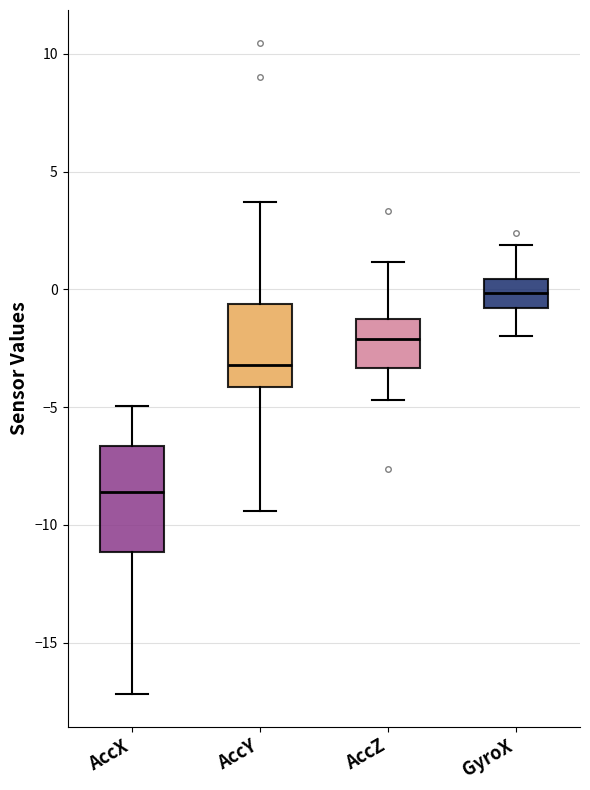

Reading left to right, read every box against the y-axis: the position of its median line, the range the box covers, and the ends of its whiskers. The values are not printed on the chart, so give them approximately, as read against the axis.

AccX: median -8.5, box -11.0 to -6.5, whiskers -17.0 to -5.0
AccY: median -3.0, box -4.0 to -0.5, whiskers -9.5 to 3.5
AccZ: median -2.0, box -3.5 to -1.0, whiskers -4.5 to 1.0
GyroX: median 0.0, box -1.0 to 0.5, whiskers -2.0 to 2.0